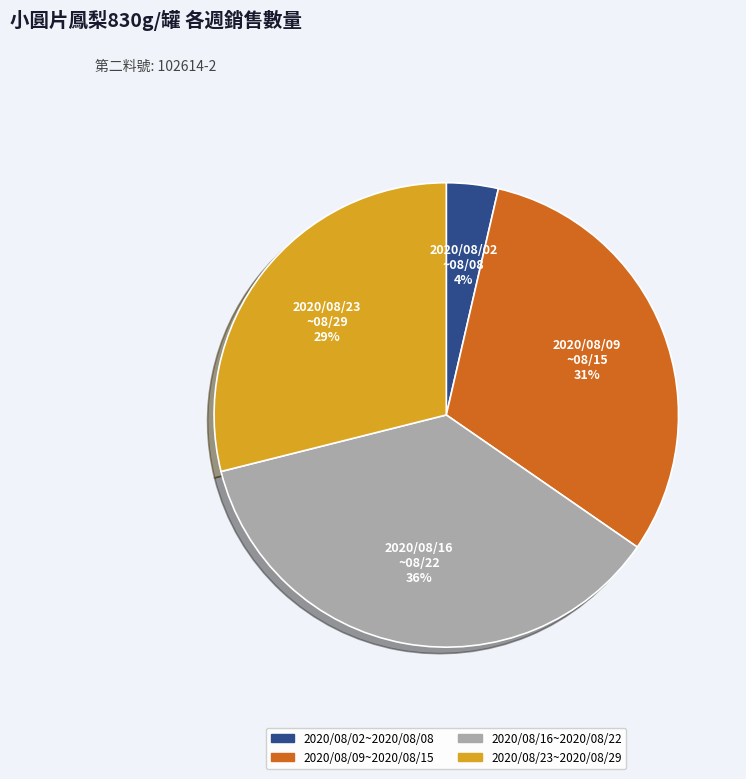

Is it true that 2020/08/16~2020/08/22 is 36% of the pie?

True